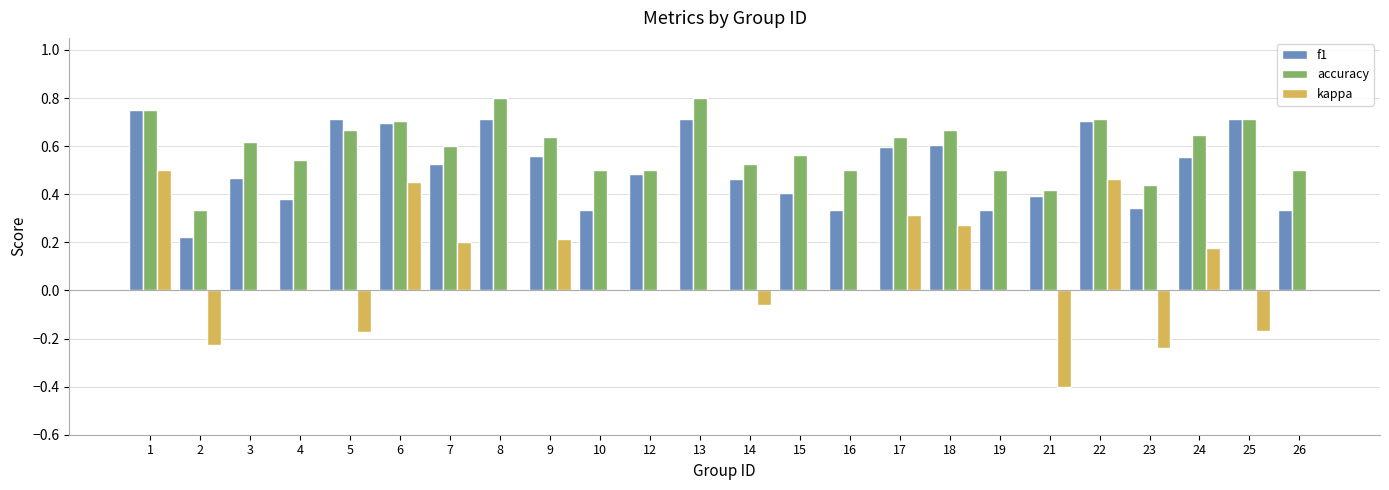

The value of accuracy at 10 is 0.7. True or false?

False